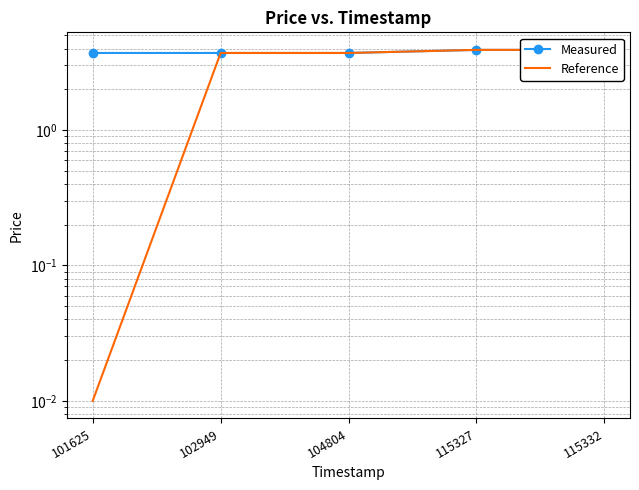

List the series in order of their peak value, highest first.

Measured, Reference